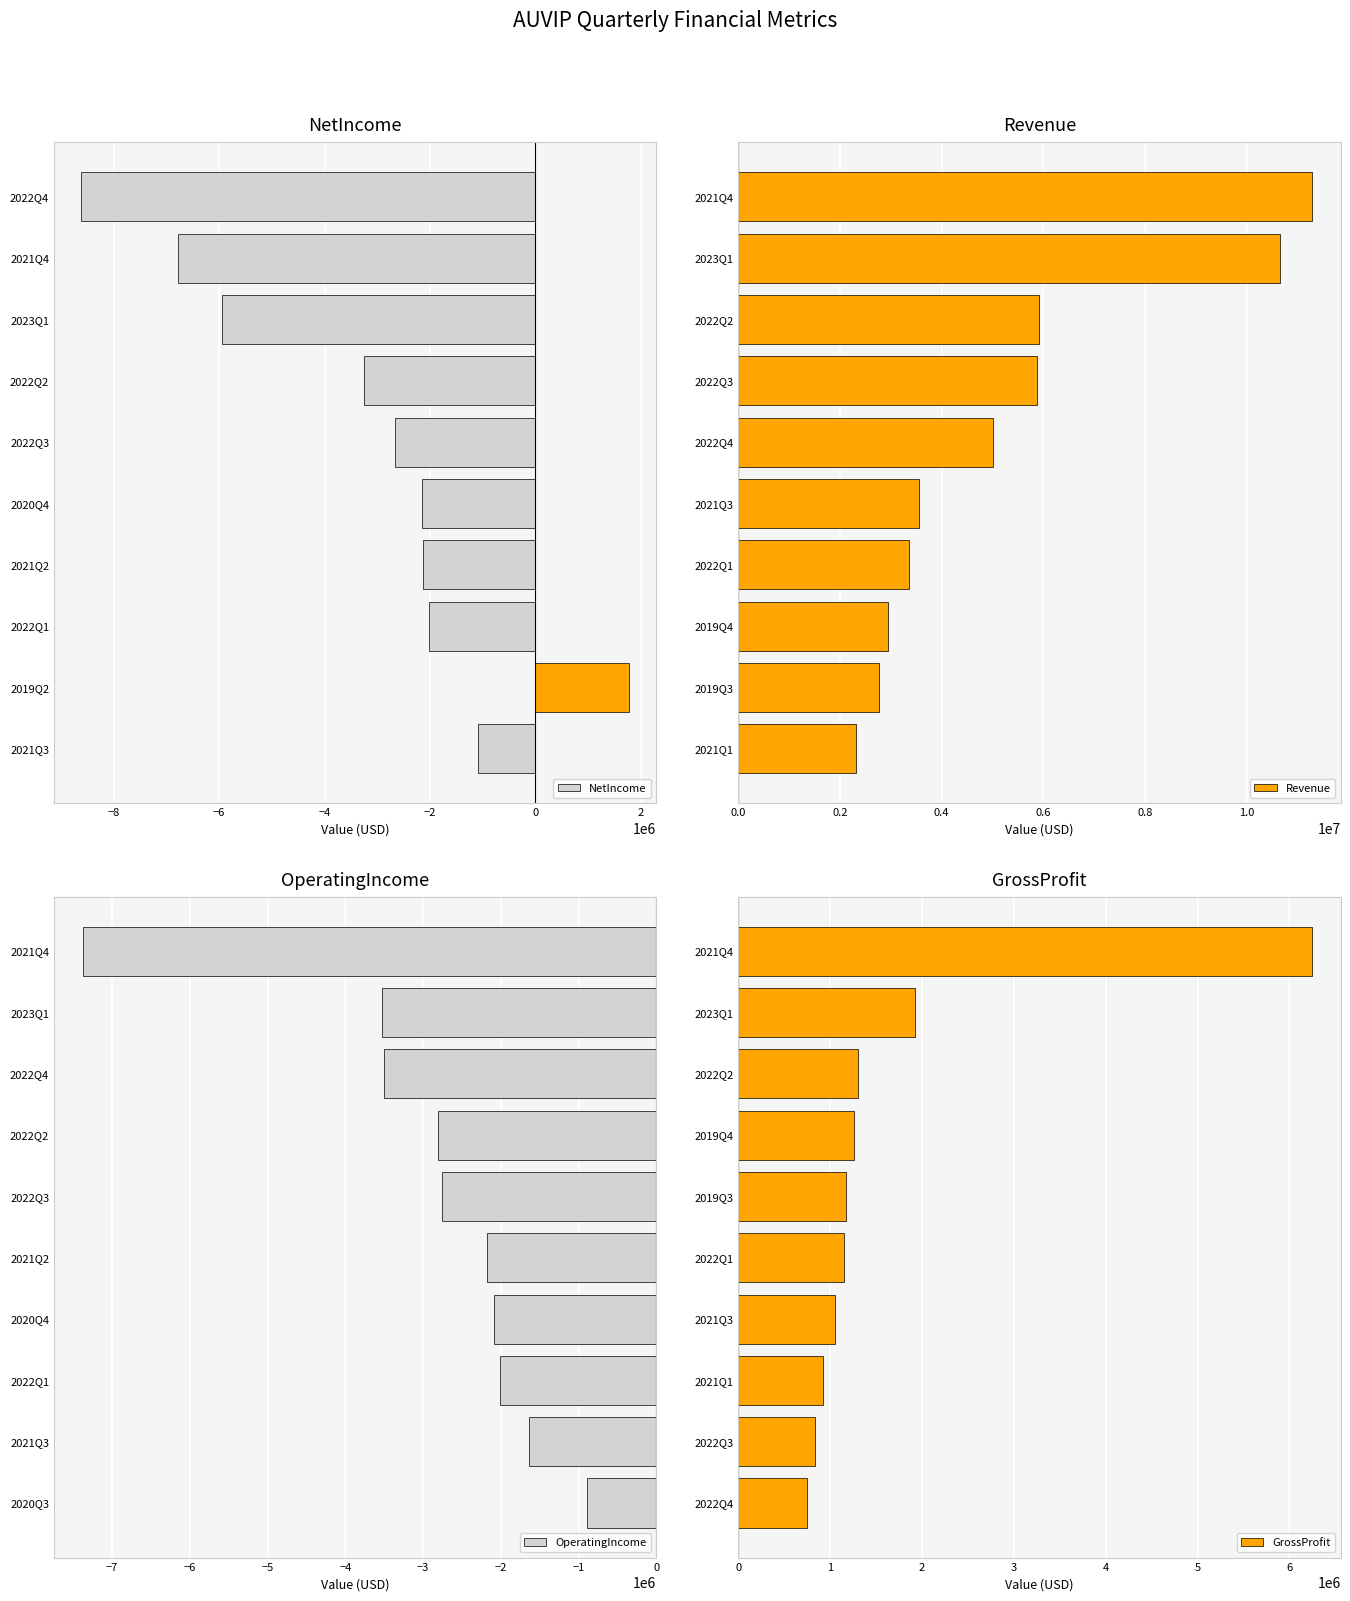

Where is NetIncome nearest to the value -3417476?

2022Q2